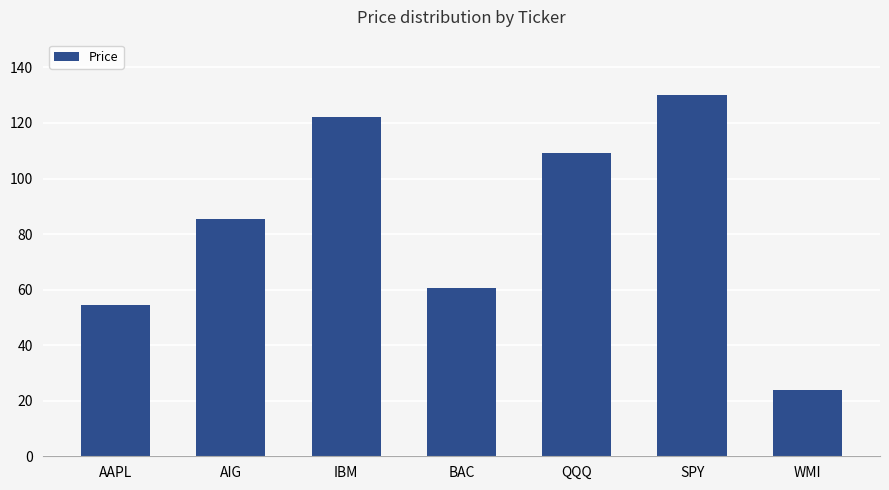

What is the difference between the values at IBM and AIG?

36.5